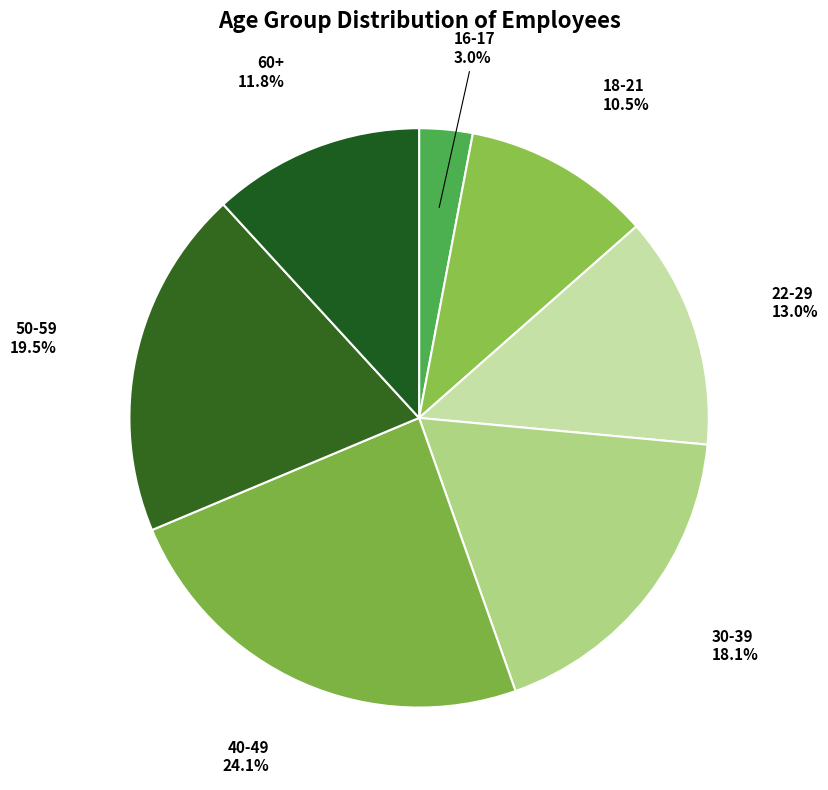

To the nearest percent, what is the difference between the largest and smallest slice percentages?

21%